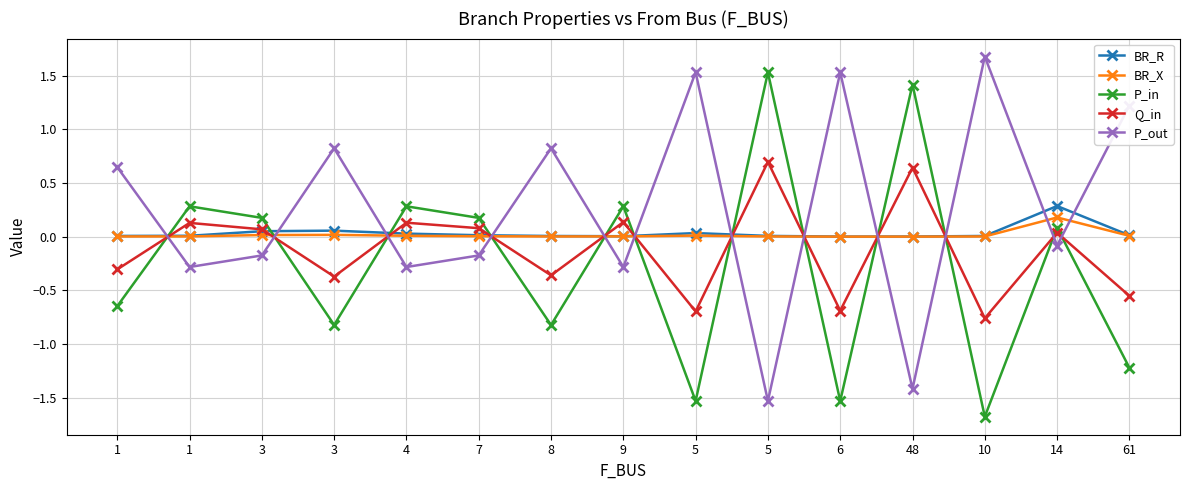

The Q_in series shows 0.2 at 1. True or false?

False